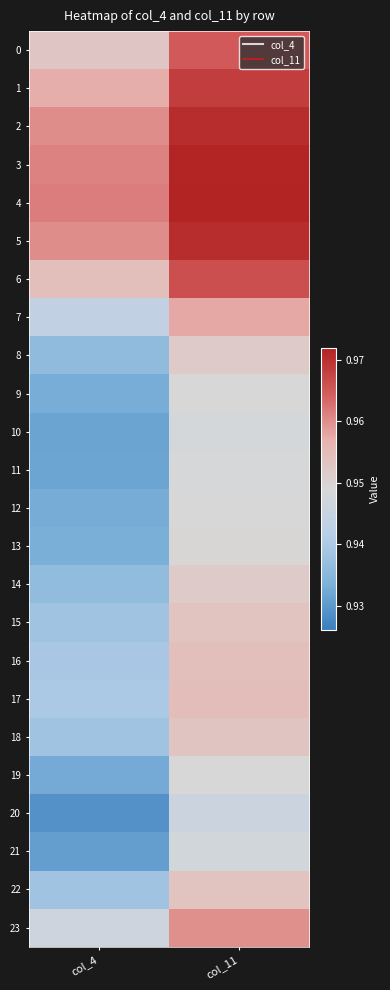

At which category is the sum across all series the highest?

col_11